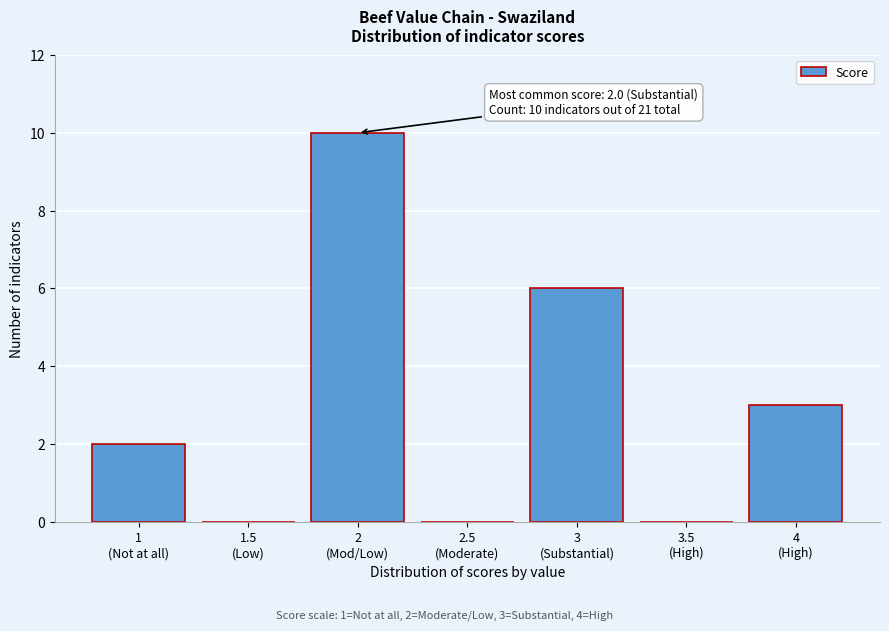

What is the maximum value shown in the chart?

10